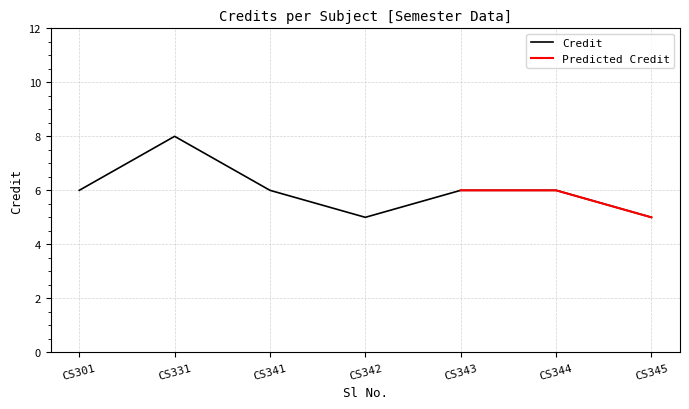

How many values exceed 6?

1